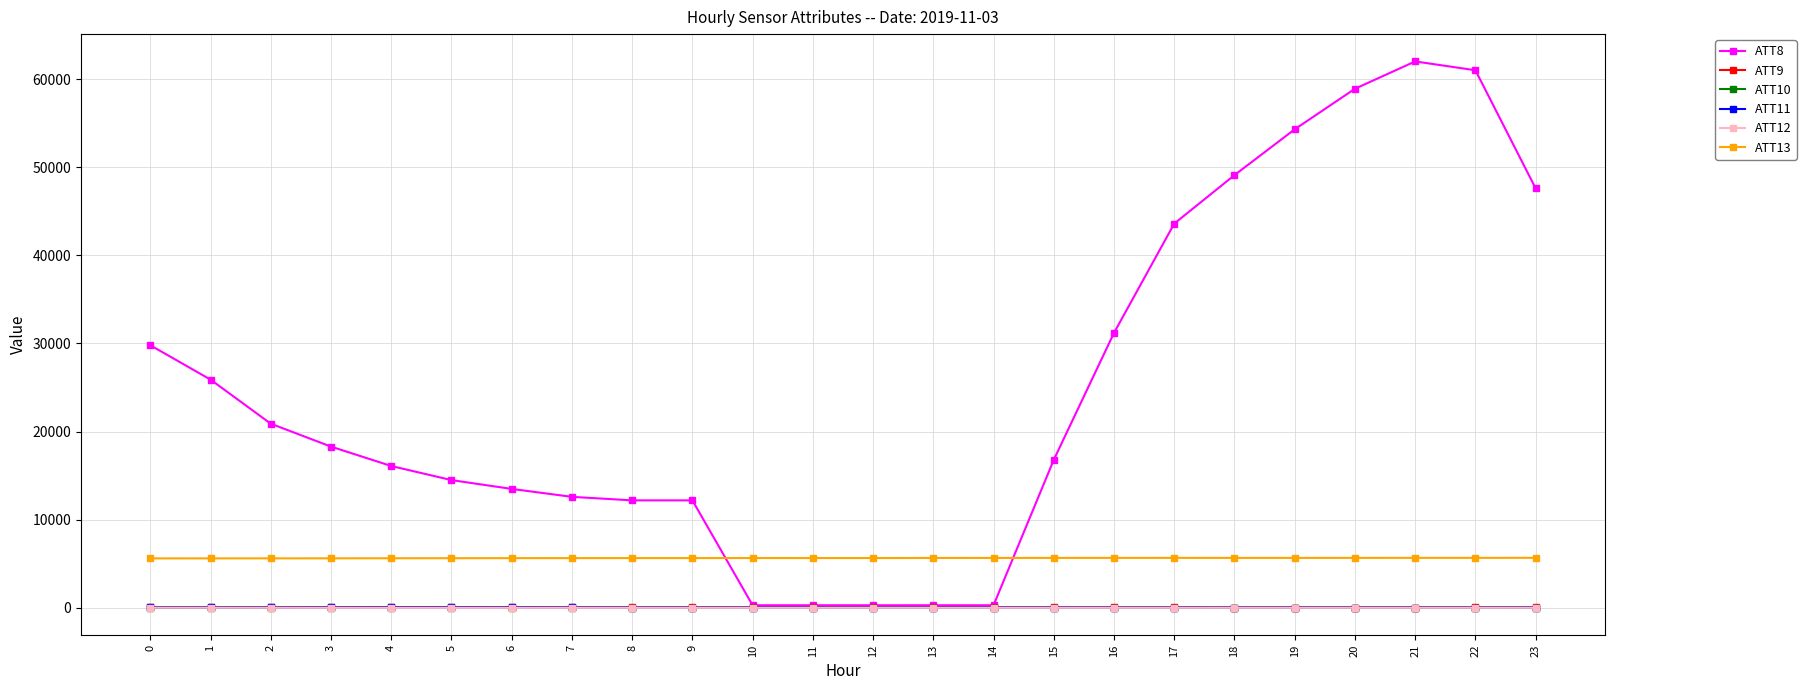

True or false: ATT11 and ATT13 intersect in this chart.

False